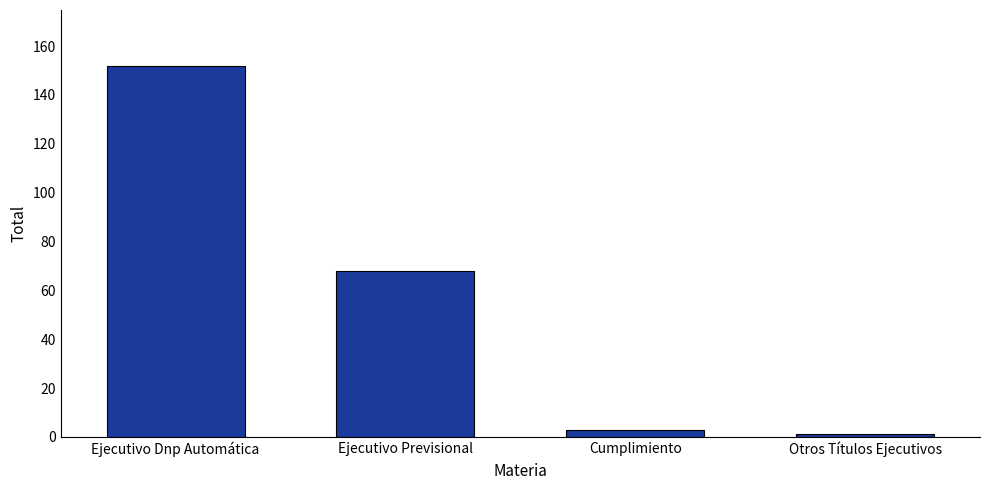

List the labels in order of value, largest first.

Ejecutivo Dnp Automática, Ejecutivo Previsional, Cumplimiento, Otros Títulos Ejecutivos